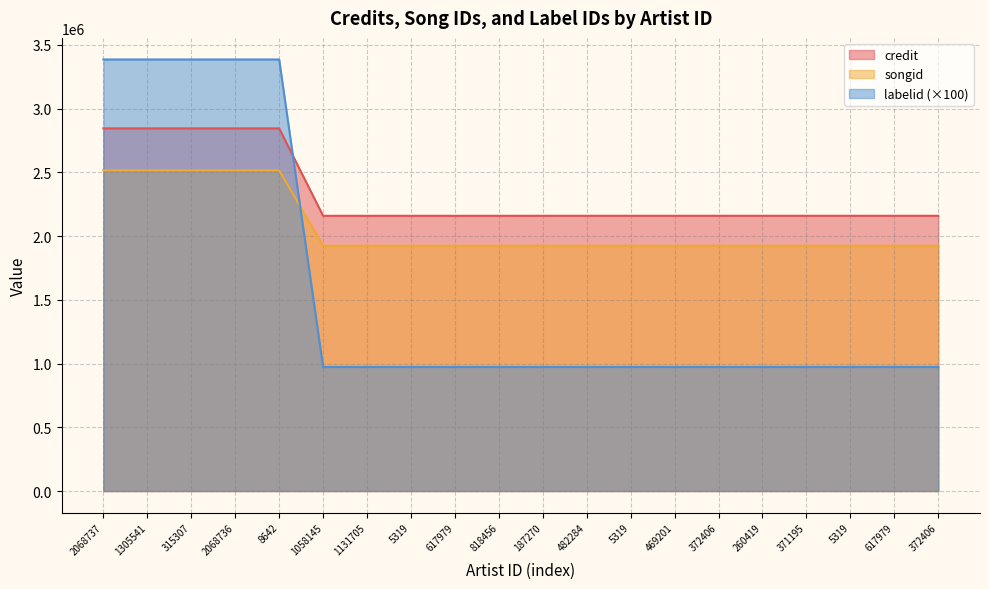

The value of credit at 1305541 is 2844460. True or false?

True